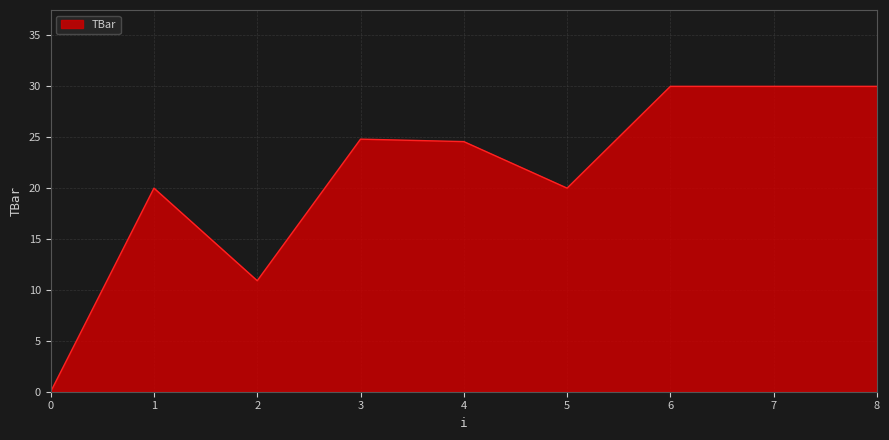

What is the greatest value displayed?

30.0